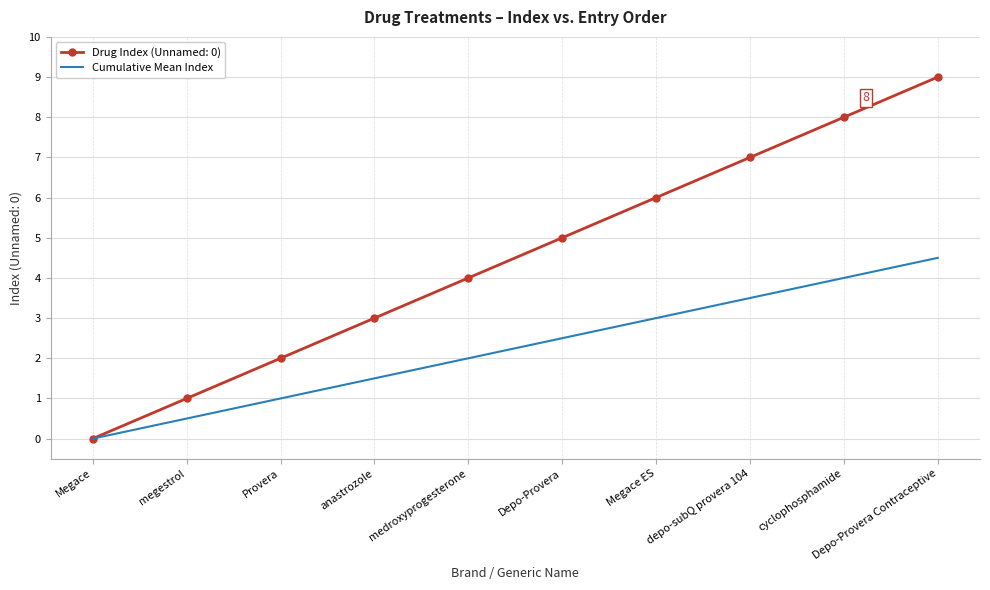

What position from the left is megestrol?

2